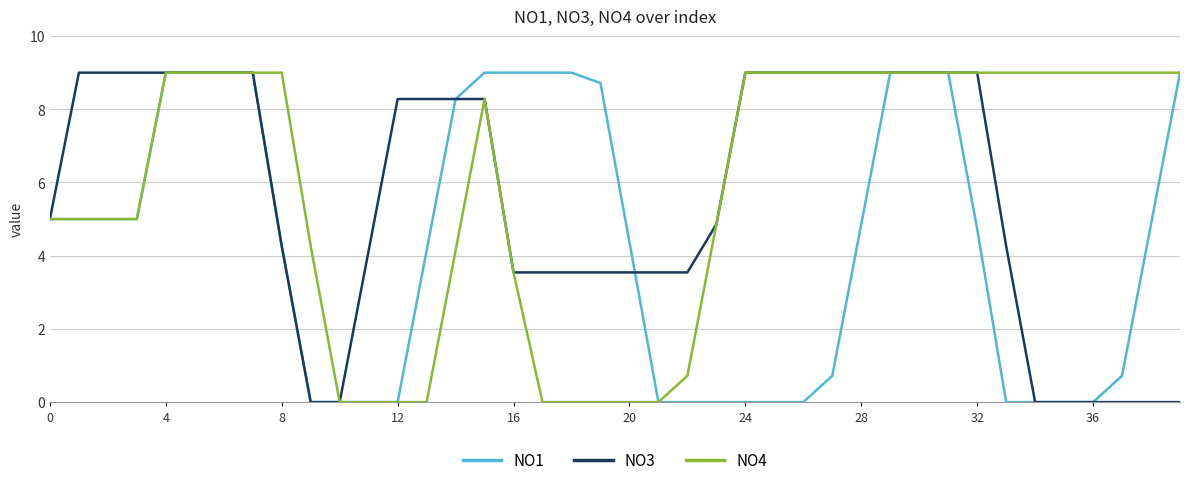

List the series in order of their overall mean, lowest first.

NO1, NO3, NO4